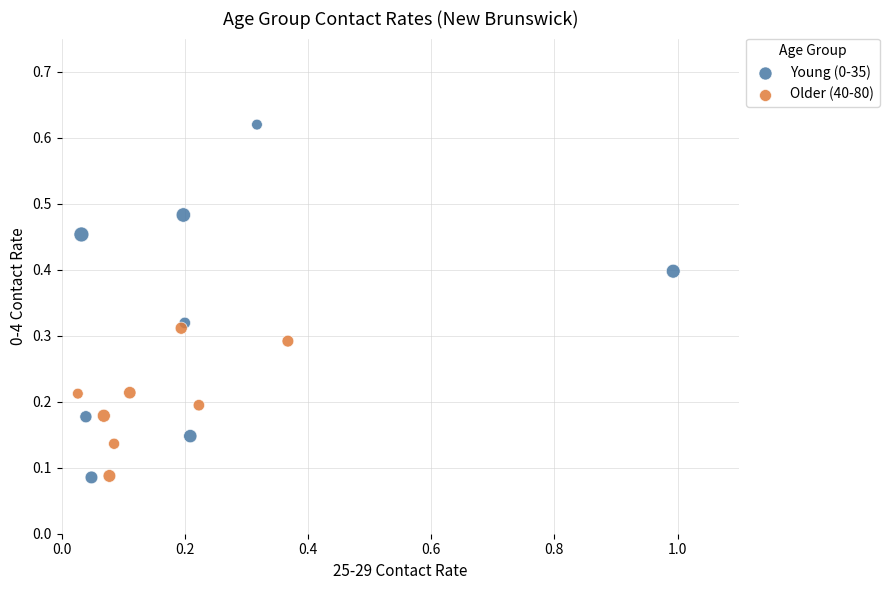

Which series contains the highest Y value?

Young (0-35)